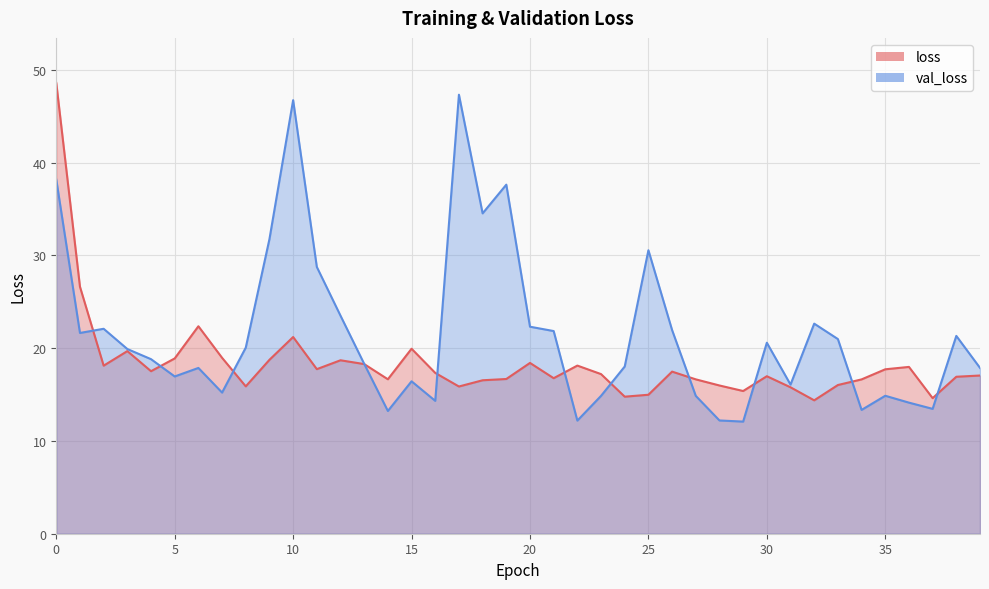

What is the total value across all series at 20?

40.7